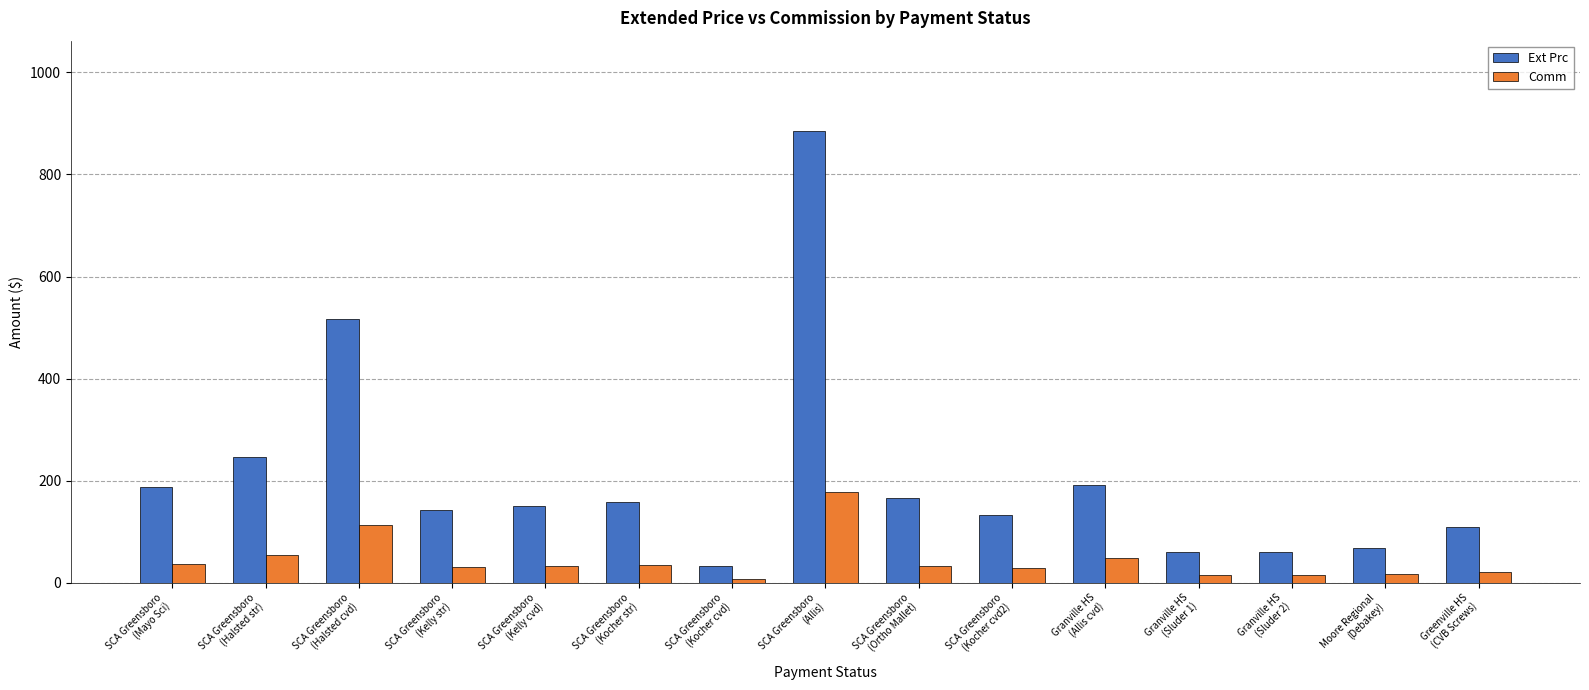

Which series has the widest spread of values?

Ext Prc